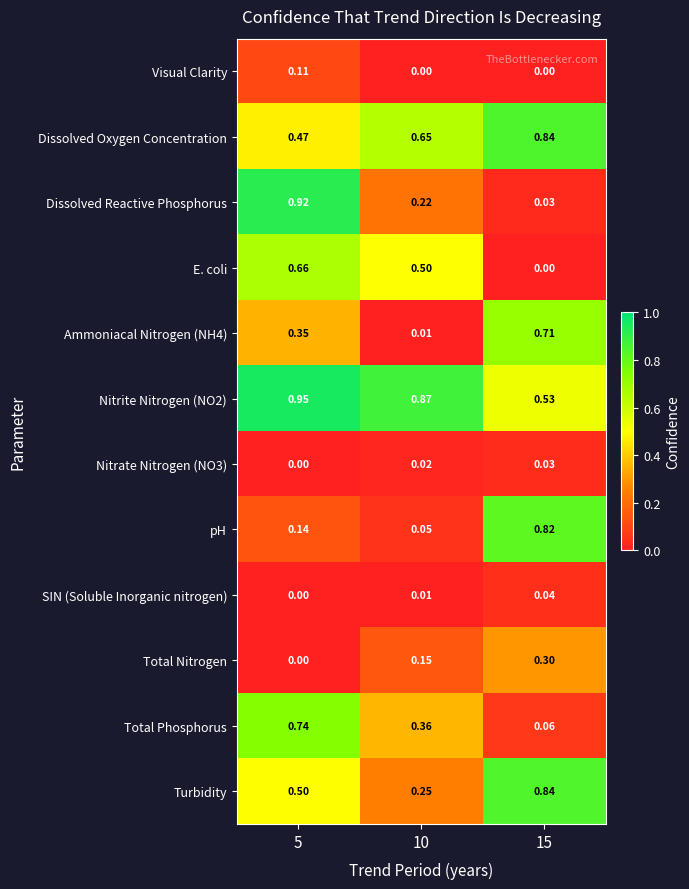

Is the value of Visual Clarity at 5 greater than the value of SIN (Soluble Inorganic nitrogen) at 10?

Yes